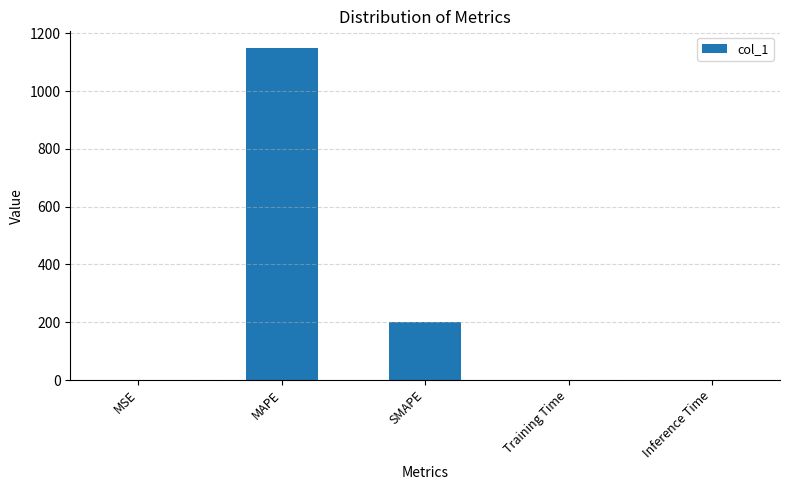

At which label is the value closest to 574?

SMAPE